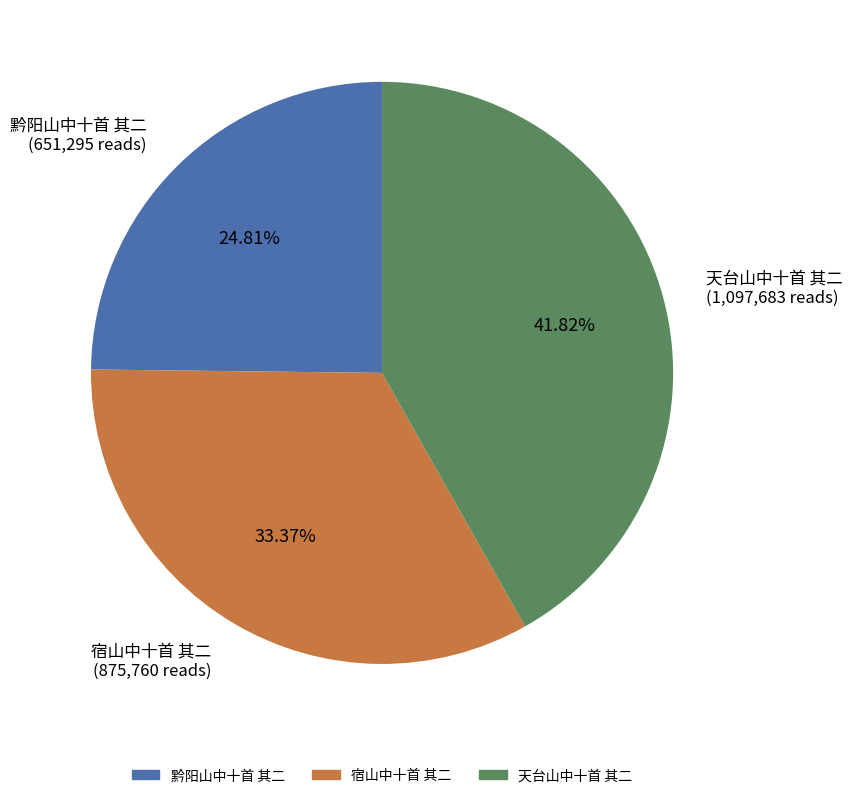

Is 宿山中十首 其二 the majority of the pie?

No